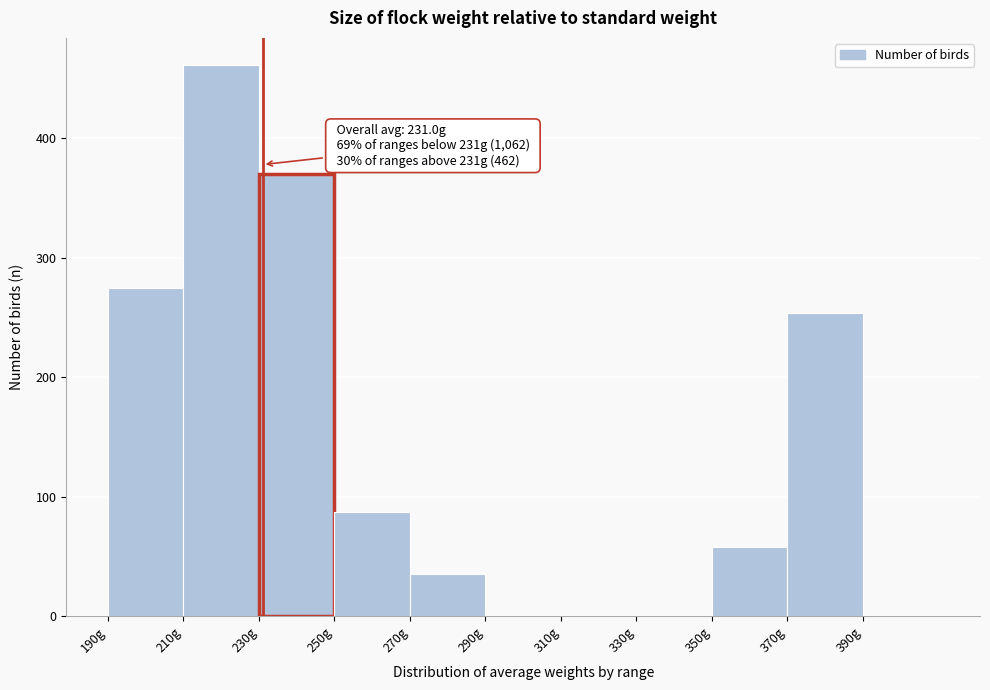

Over which range of the x-axis is the bar tallest?

210 to 230